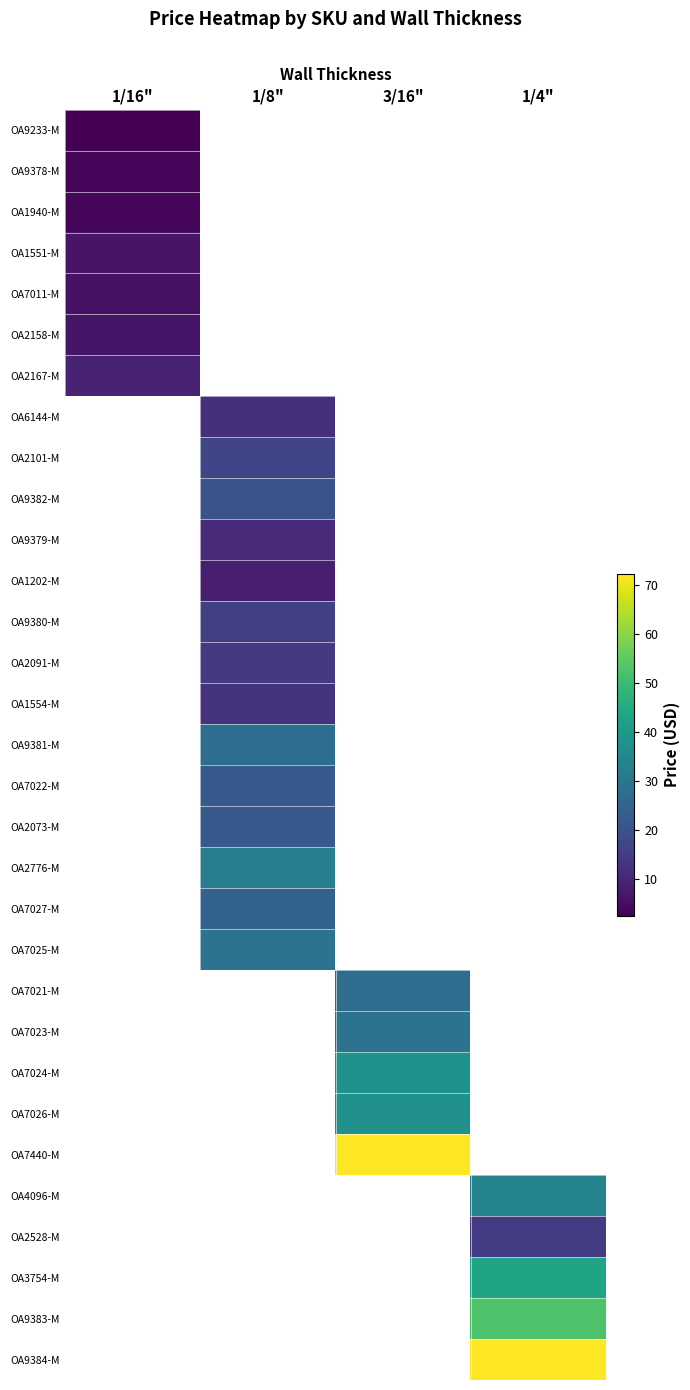

What is the minimum value shown in the chart?

2.5